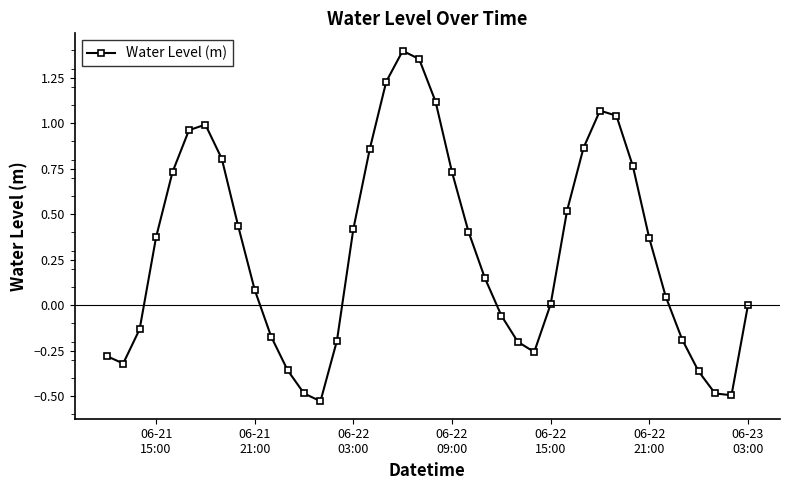

True or false: the data has more than 1 interior local peaks.

True